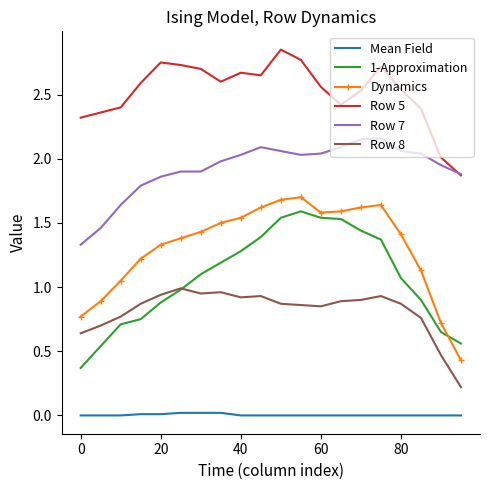

What is the lowest value of the Row 8 series?

0.2